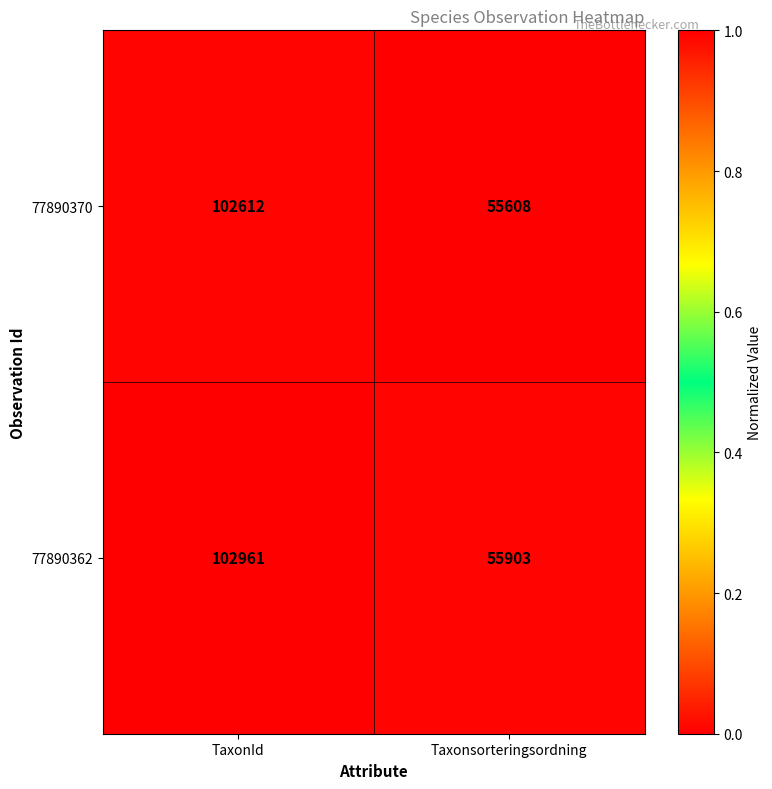

Which series changed the most between TaxonId and Taxonsorteringsordning?

77890362